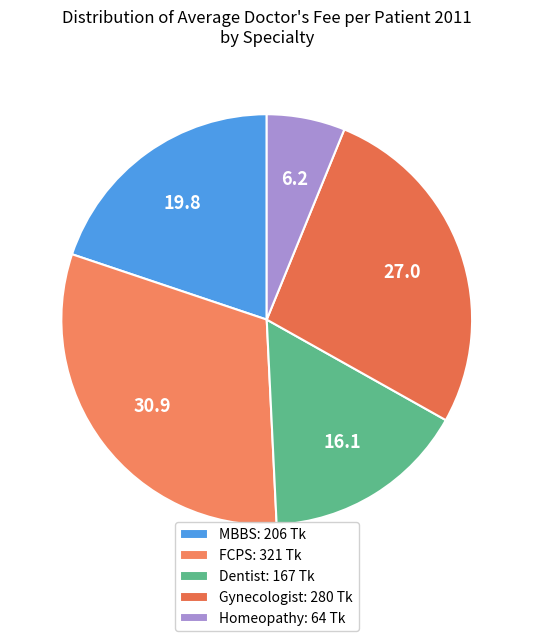

Is the sum of Homeopathy and FCPS greater than half?

No